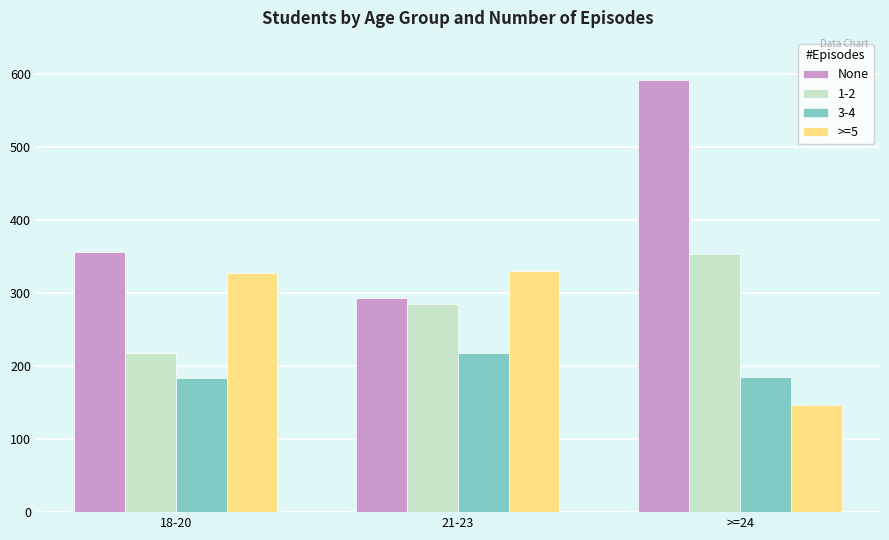

How many bars are there in each group?

4